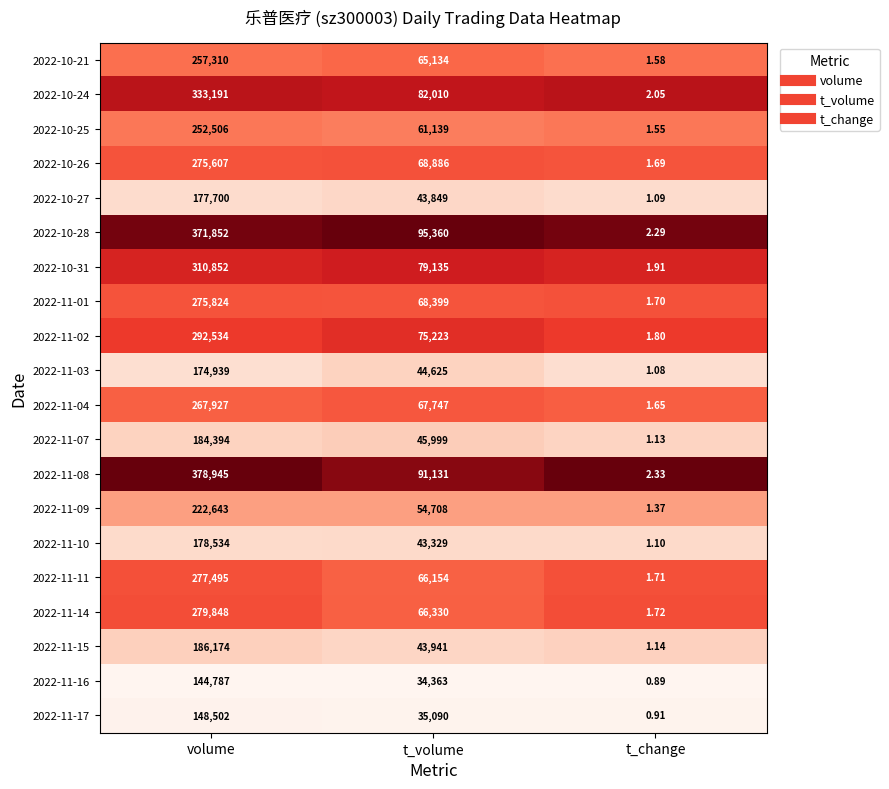

Which series has the largest total across all categories?

2022-11-08